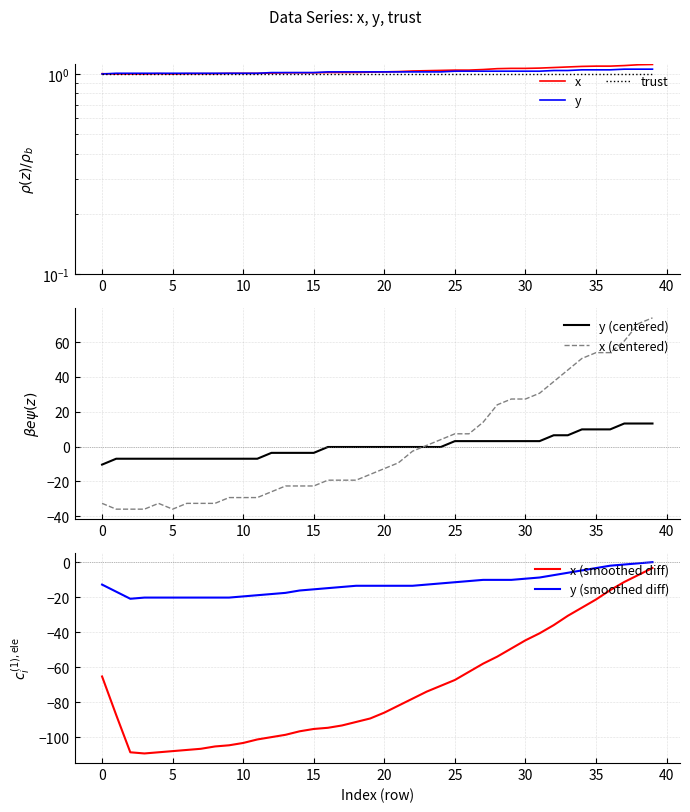

What is the maximum value for x (centered)?

74.0